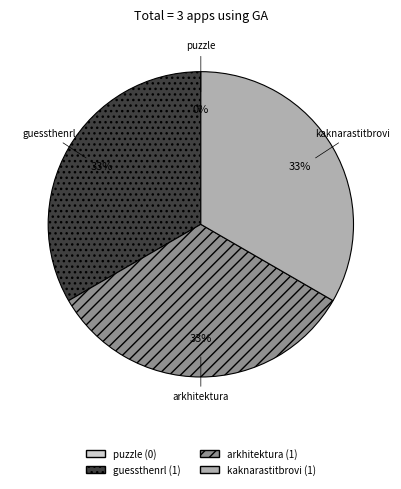

To the nearest percent, what is the average slice percentage?

25%